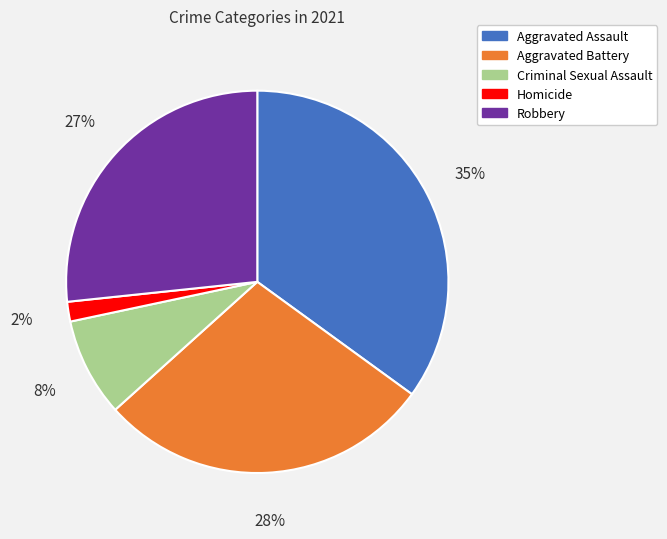

To the nearest percent, what percentage of the pie is Aggravated Assault?

35%